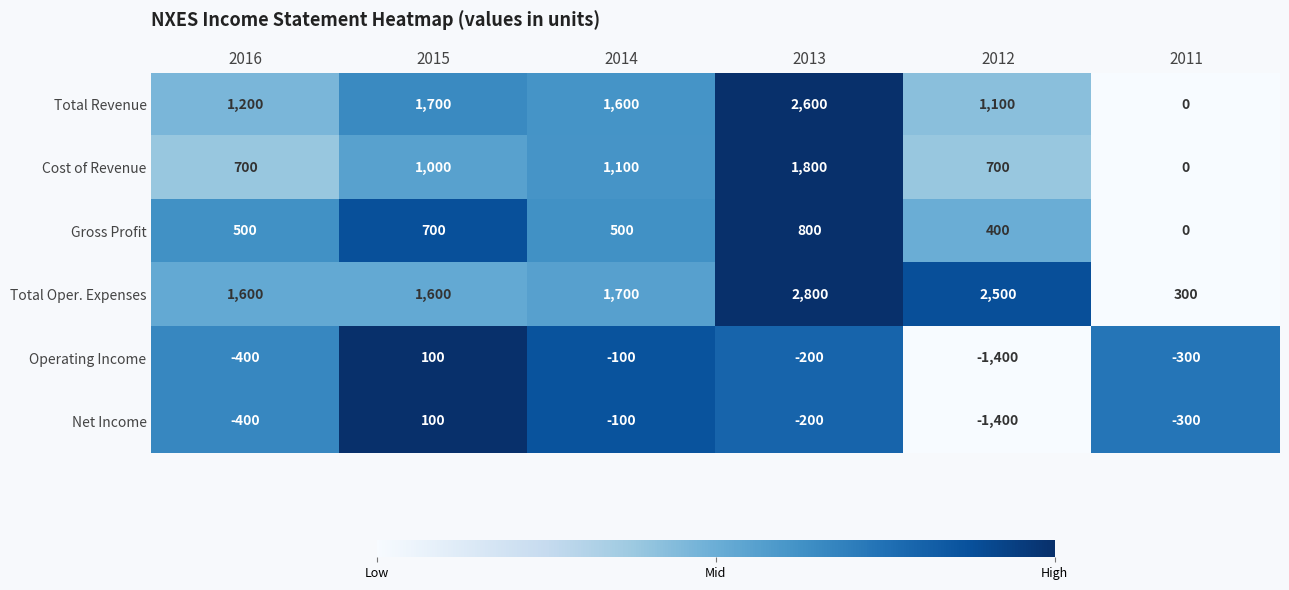

Which series has the largest range (max minus min)?

Total Revenue